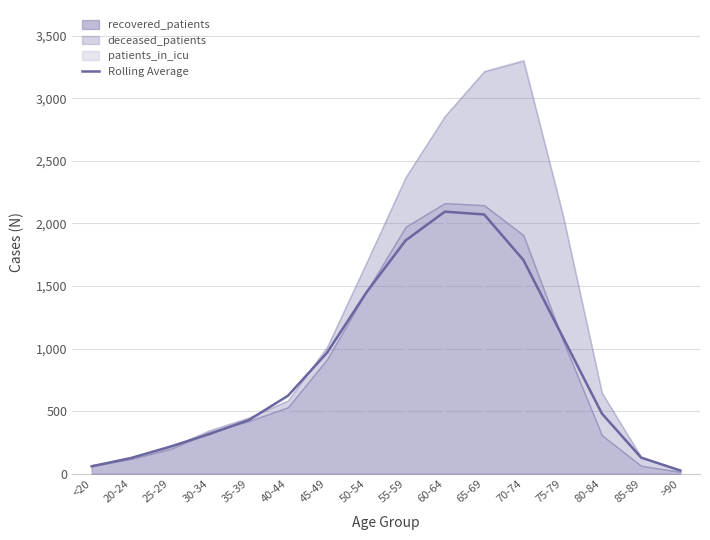

What is the value of the 11th point from the left?

2072.0